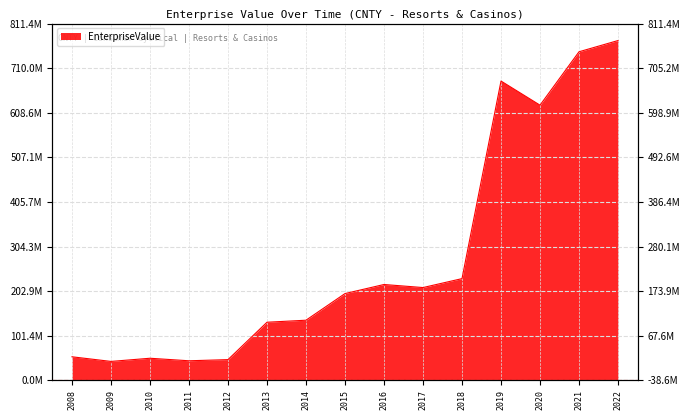

Reading left to right, list all the values displayed in this chart.

53452458.0	42903657.2	50107673.5	44354441.2	46988360.0	132021920.0	136632050.0	197211620.0	217872050.0	210906840.0	231221390.0	680628840.0	625777010.0	747231740.0	772768270.0